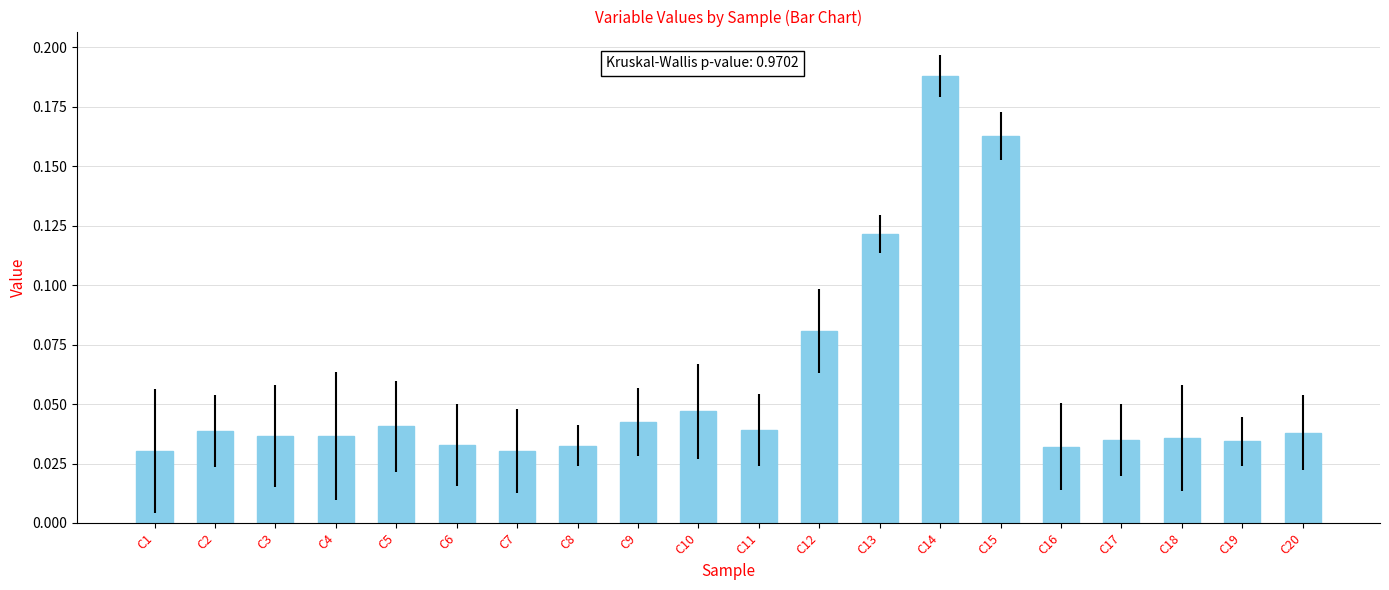

What is the sum of all values?

1.1